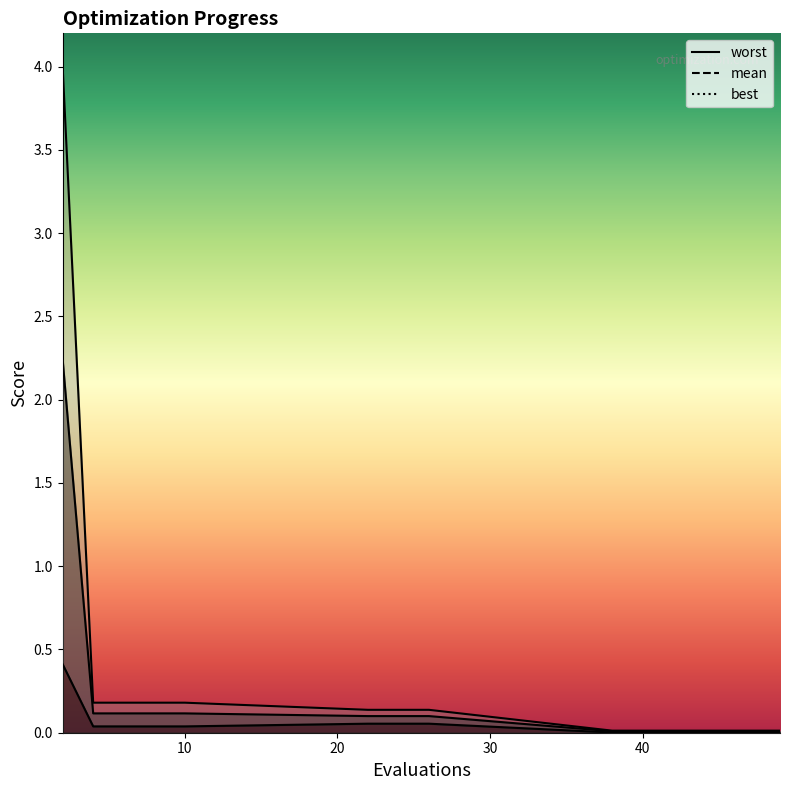

At which category is the sum across all series the highest?

2